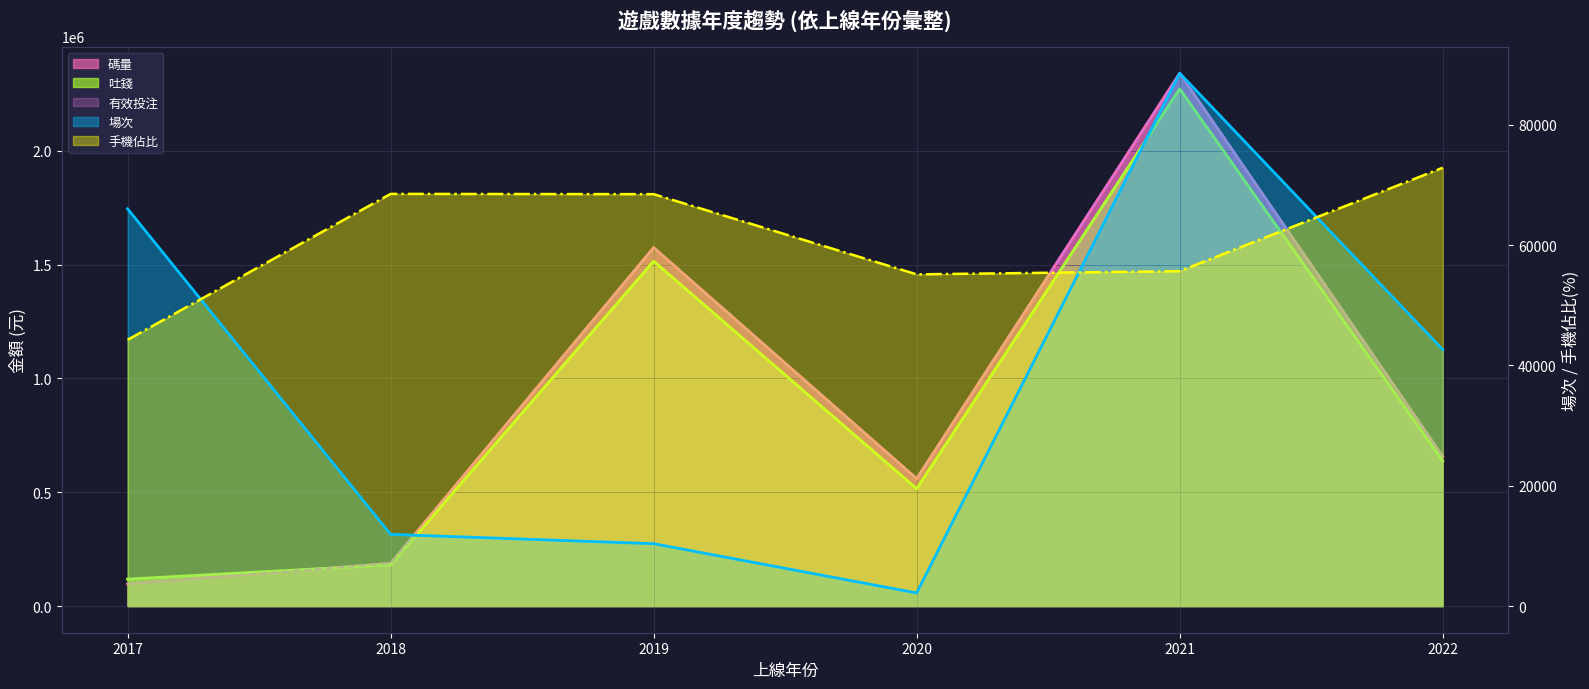

How many interior local peaks does the 有效投注 series have?

2